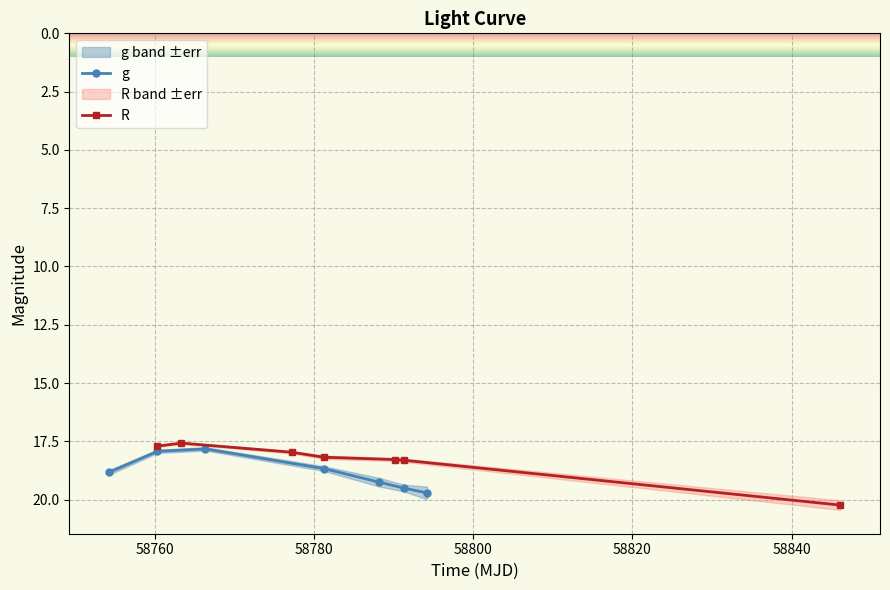

True or false: g has more than 2 points higher than both neighbors.

False